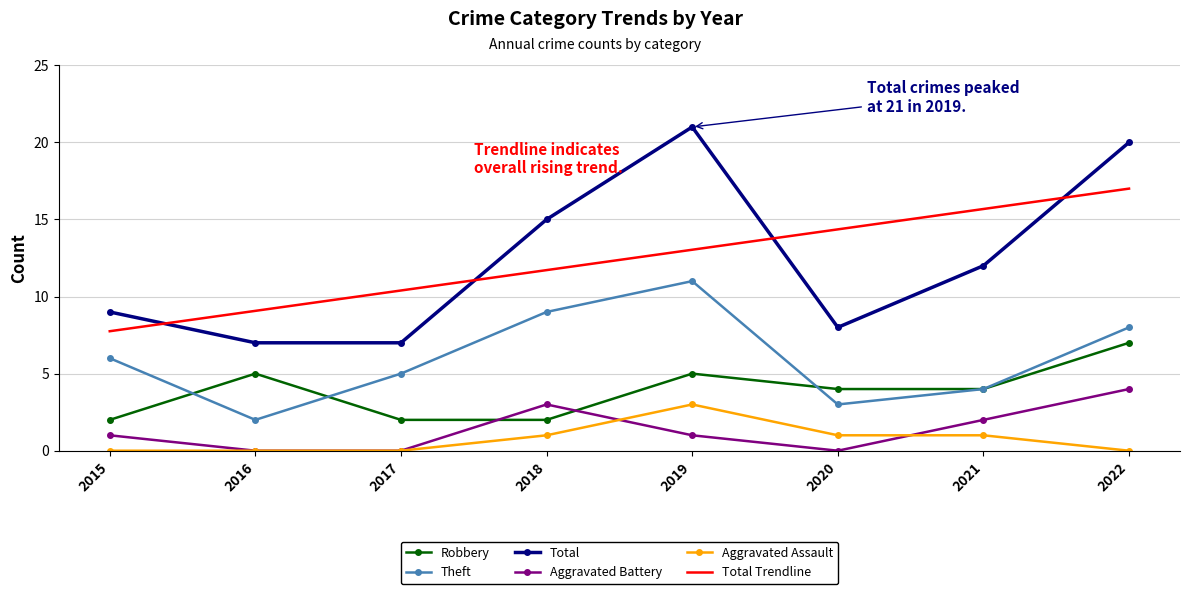

List the series in order of their peak value, lowest first.

Aggravated Assault, Aggravated Battery, Robbery, Theft, Total Trendline, Total